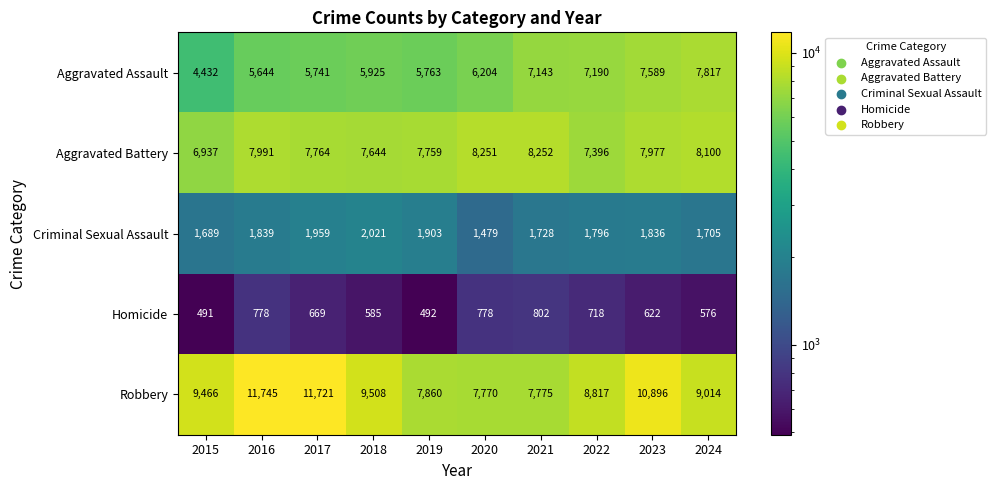

True or false: Aggravated Battery has a value of 7764 at 2017.

True